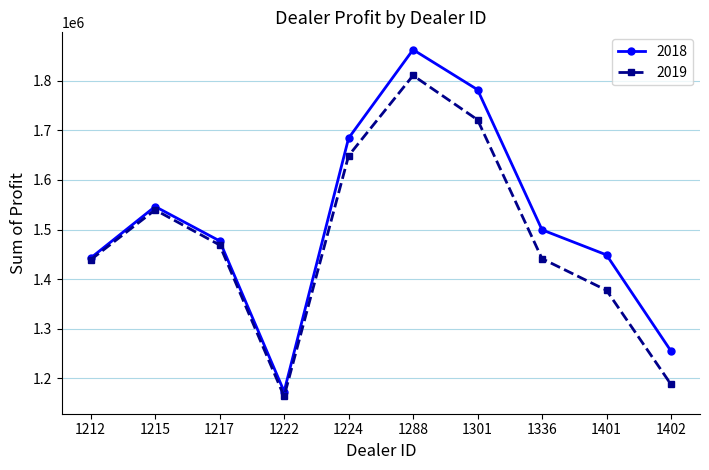

Which series has the largest range (max minus min)?

2018